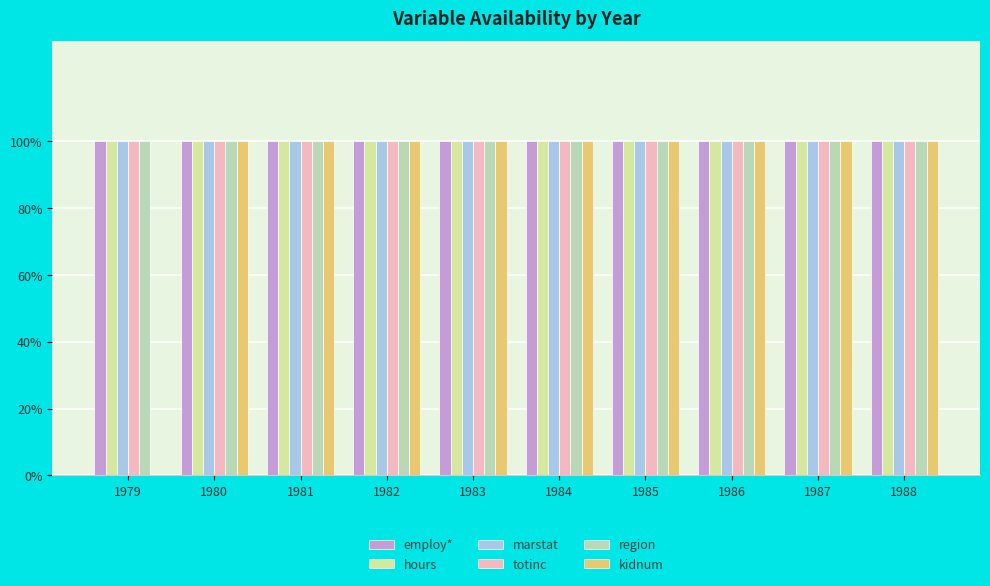

Are the bars grouped side by side (vs. stacked)?

Yes